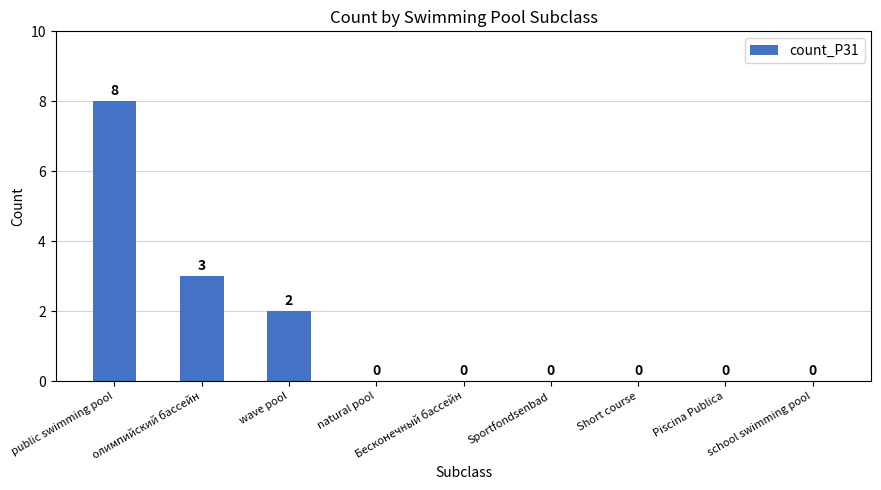

Reading right to left, transcribe all the data shown in this chart.

0	0	0	0	0	0	2	3	8